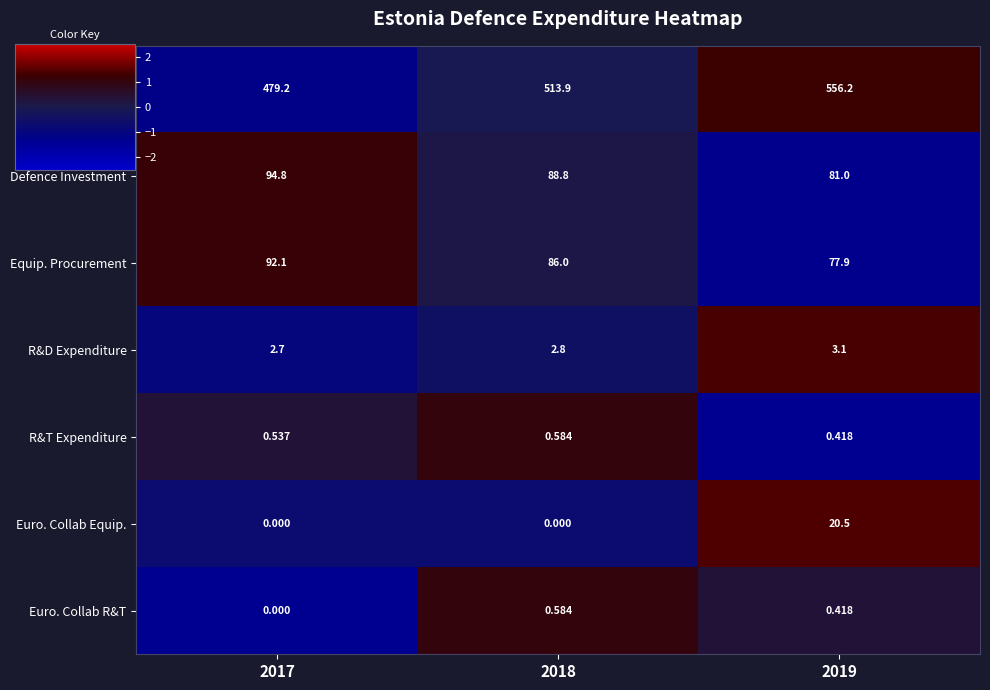

Which series has the largest total across all categories?

Total Defence Exp.